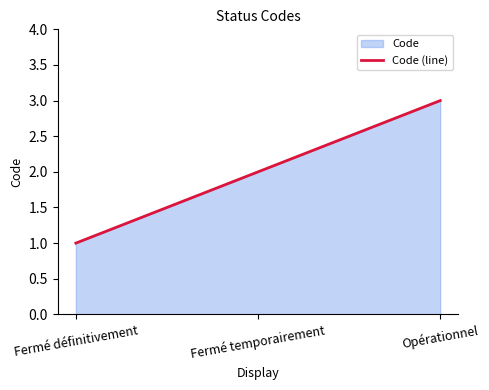

What is the smallest value displayed?

1